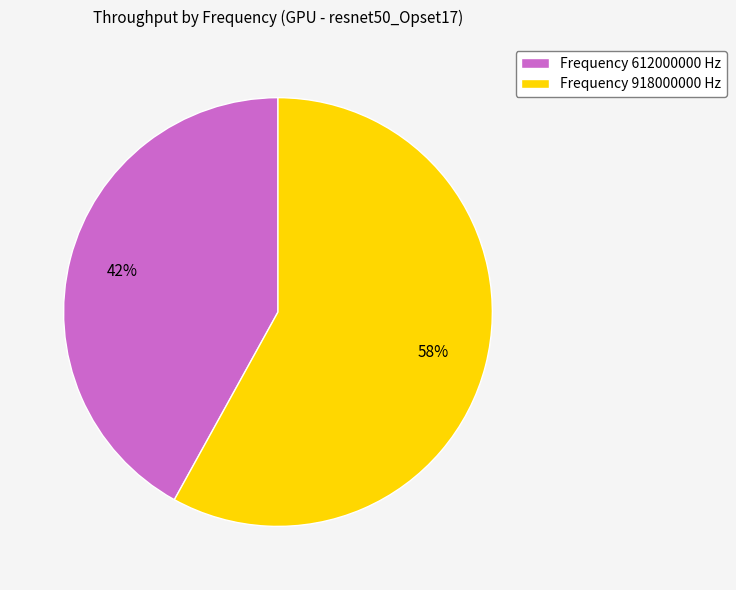

What is the ratio of the value at Frequency 918000000 Hz to the value at Frequency 612000000 Hz?

1.4